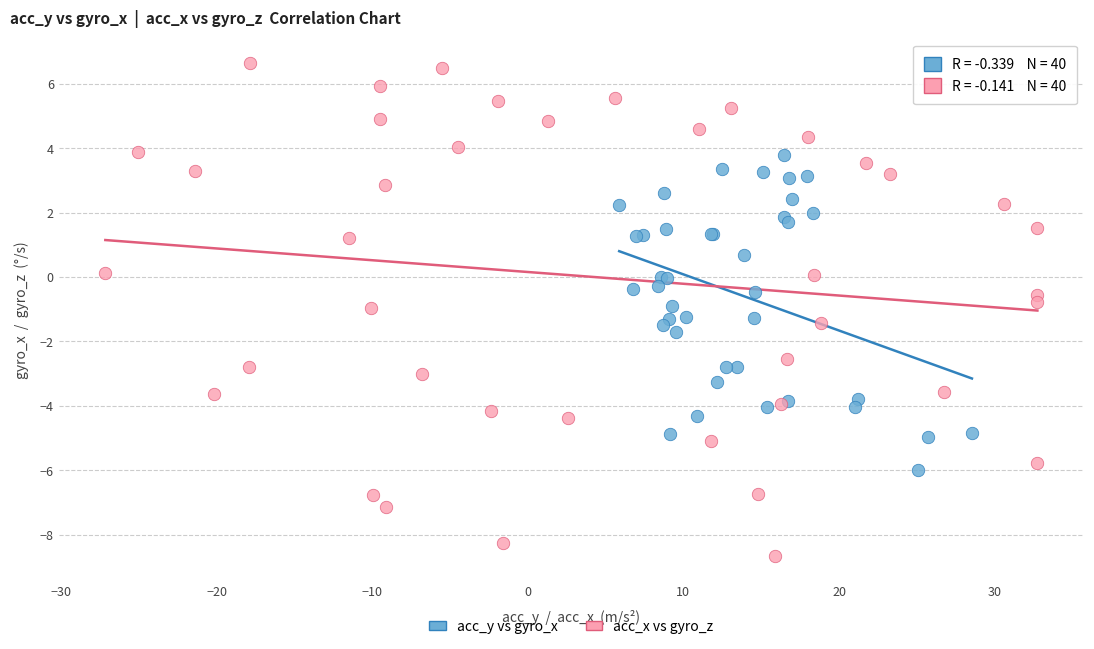

Which series has the largest Y range (max minus min)?

acc_x vs gyro_z